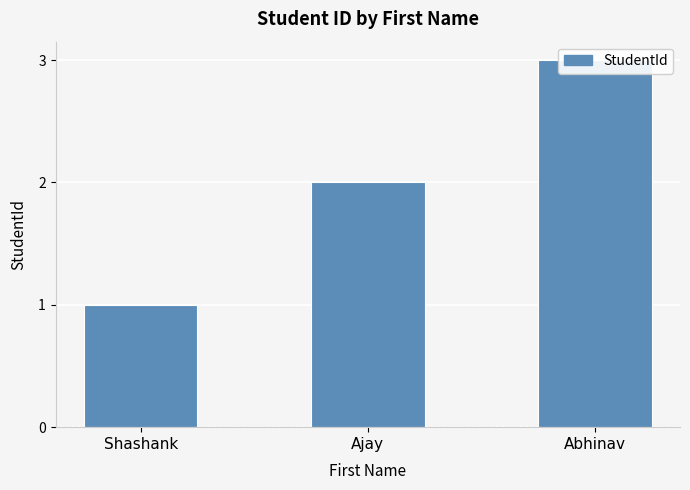

What is the difference between the maximum and minimum values?

2